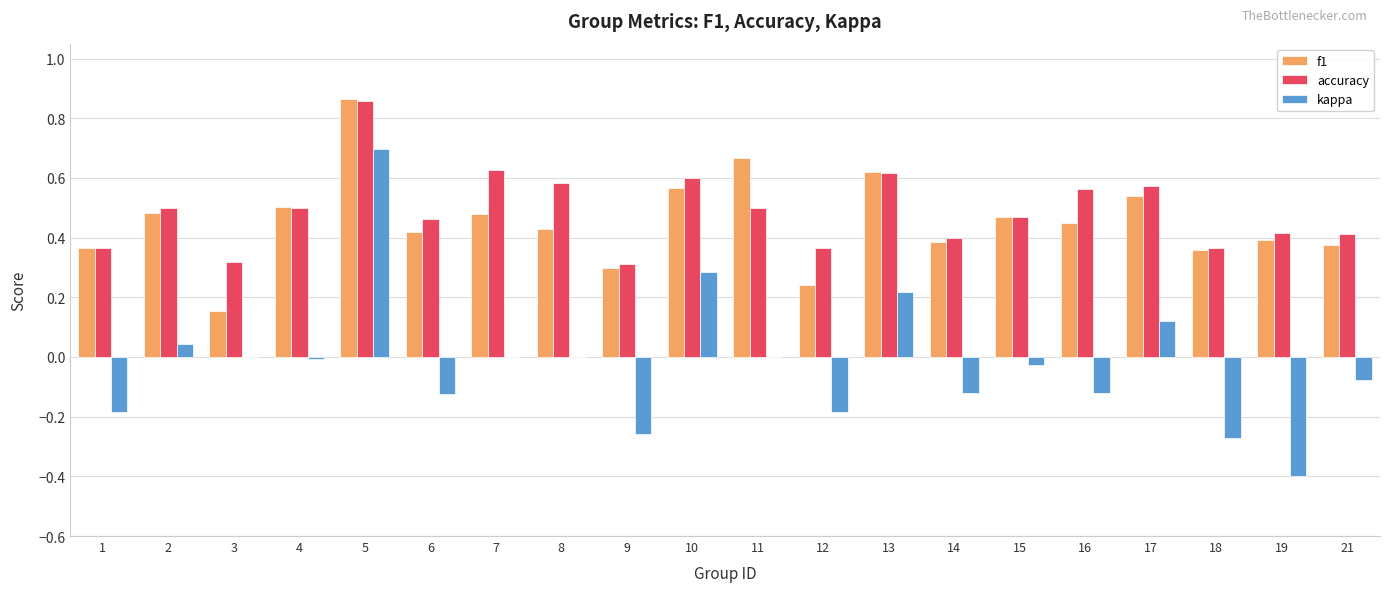

The value of kappa at 12 is -0.3. True or false?

False